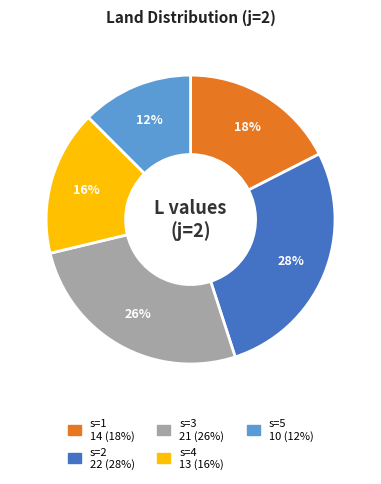

Combined, do s=3 and s=2 account for over 50%?

Yes